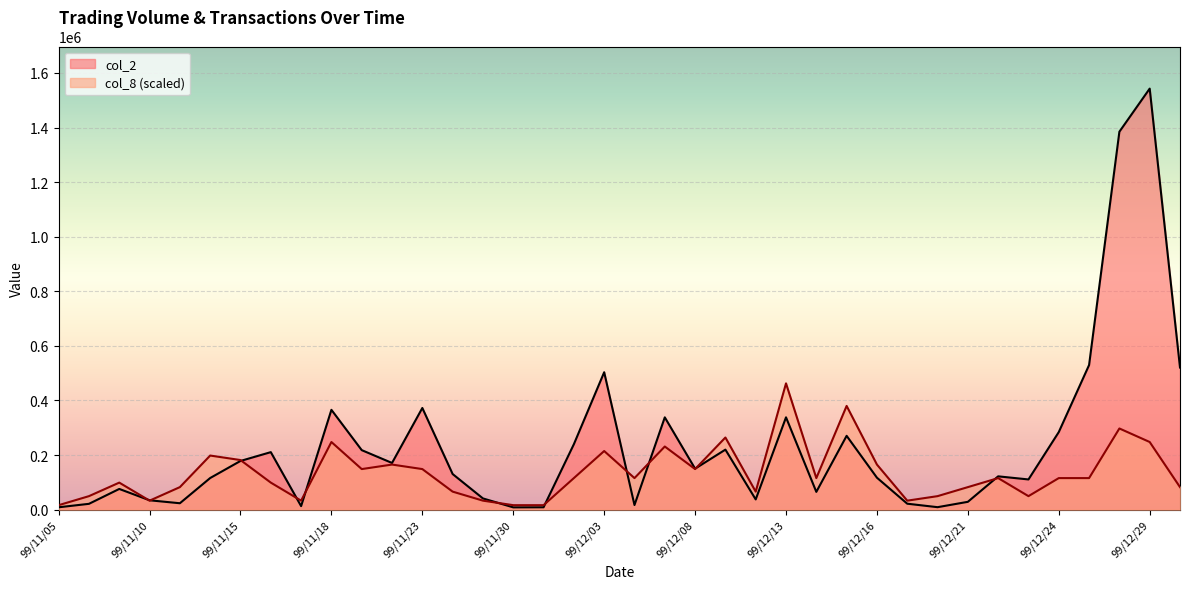

Reading left to right, list all the values displayed in this chart.

col_2: 8800.0	21440.0	75970.0	34400.0	23580.0	116010.0	178530.0	210800.0	13020.0	365830.0	218140.0	171150.0	372600.0	130600.0	41200.0	8500.0	8800.0	239870.0	503540.0	17040.0	338260.0	150240.0	220000.0	37580.0	338330.0	65220.0	270550.0	117170.0	21910.0	9160.0	28800.0	122150.0	110770.0	284300.0	529870.0	1384640.0	1542570.0	520740.0
col_8: 16527.5	49582.6	99165.2	33055.1	82637.7	198330.4	181802.9	99165.2	33055.1	247913.0	148747.8	165275.4	148747.8	66110.1	33055.1	16527.5	16527.5	115692.8	214858.0	115692.8	231385.5	148747.8	264440.6	66110.1	462771.0	115692.8	380133.3	165275.4	33055.1	49582.6	82637.7	115692.8	49582.6	115692.8	115692.8	297495.6	247913.0	82637.7